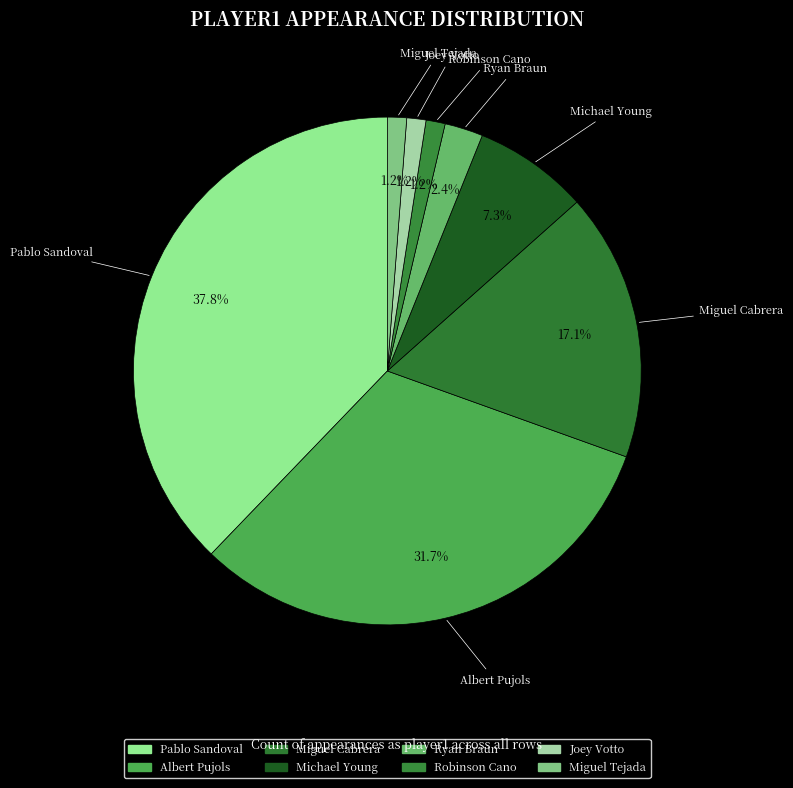

To the nearest percent, what percentage of the pie is Pablo Sandoval?

38%